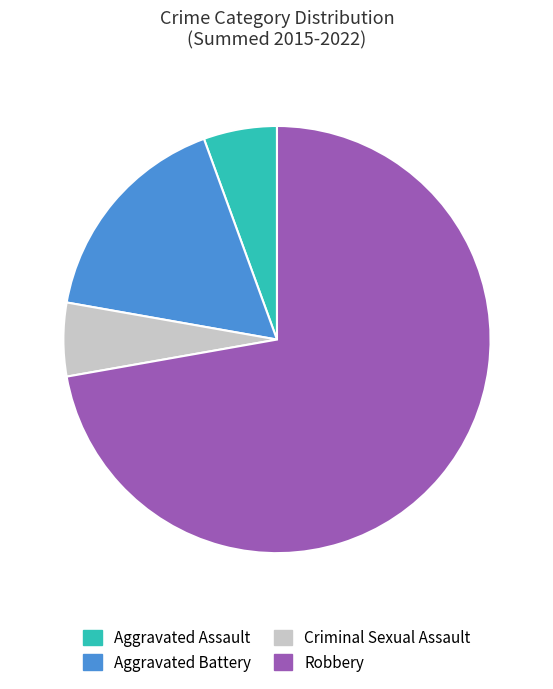

How many slices are in this pie chart?

4